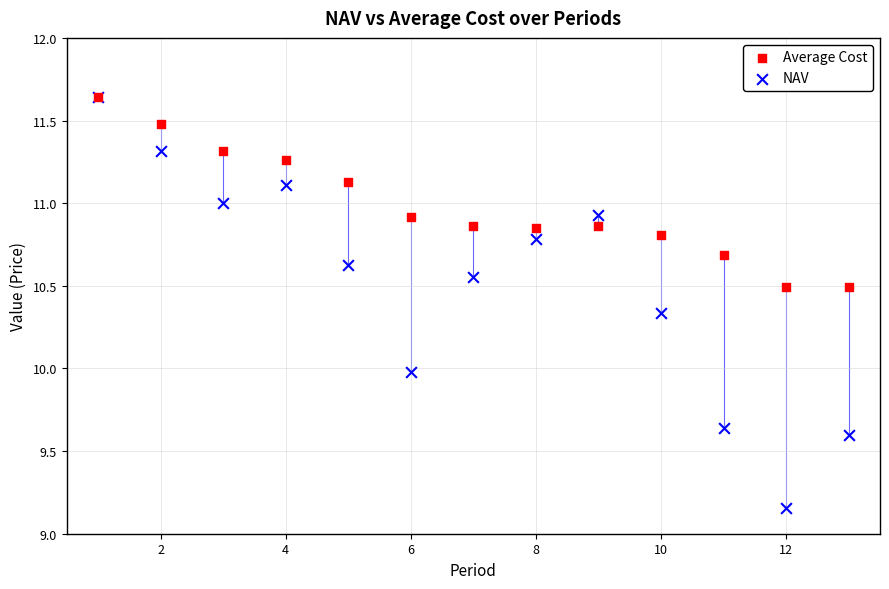

Which series contains the lowest Y value?

NAV